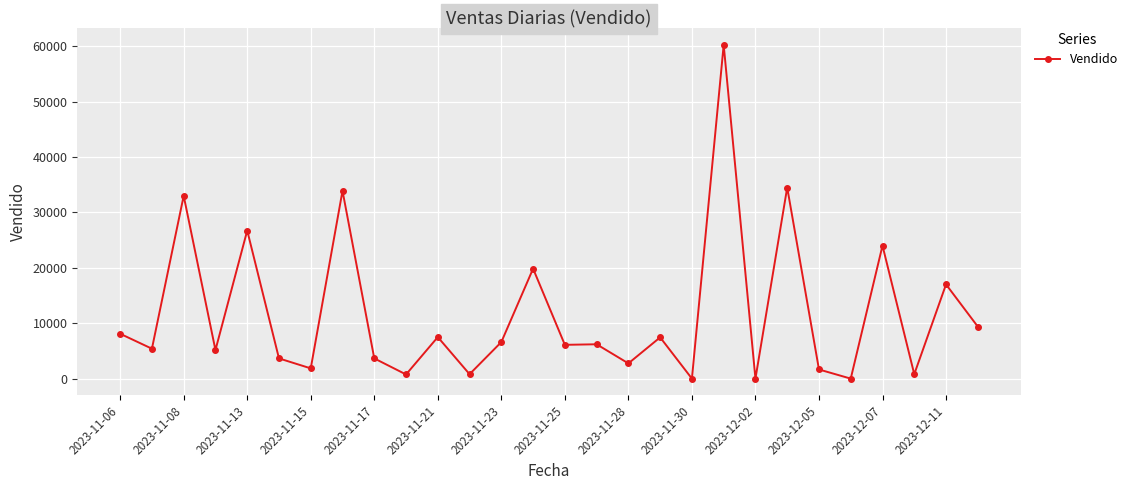

How many values are below 6200?

14